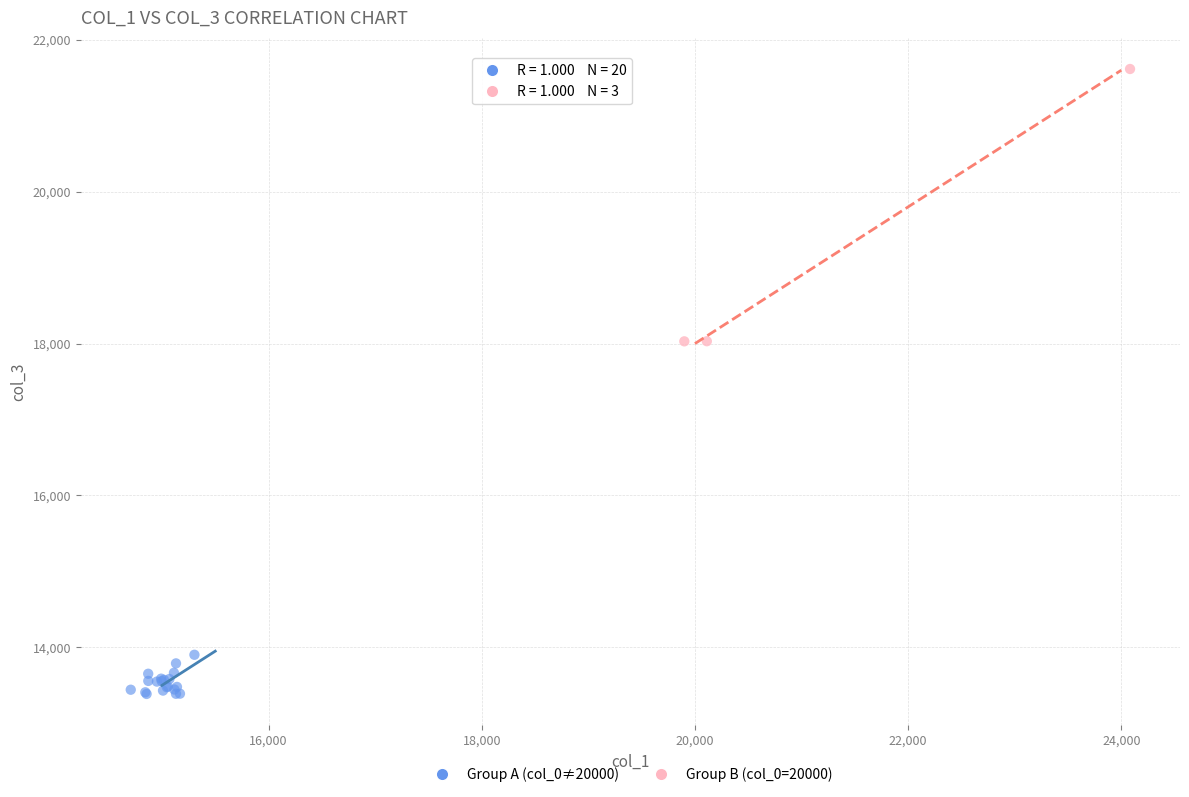

Which series has the largest Y range (max minus min)?

Group B (col_0=20000)